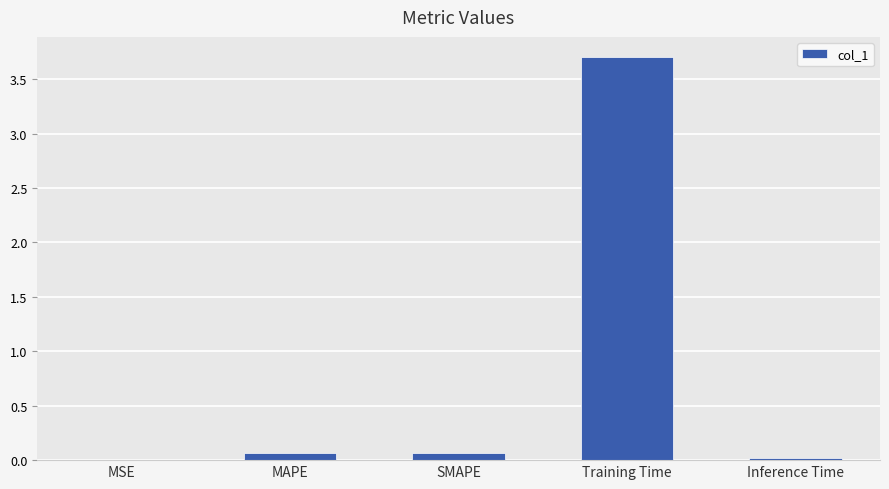

Which label corresponds to the largest value in the chart?

Training Time